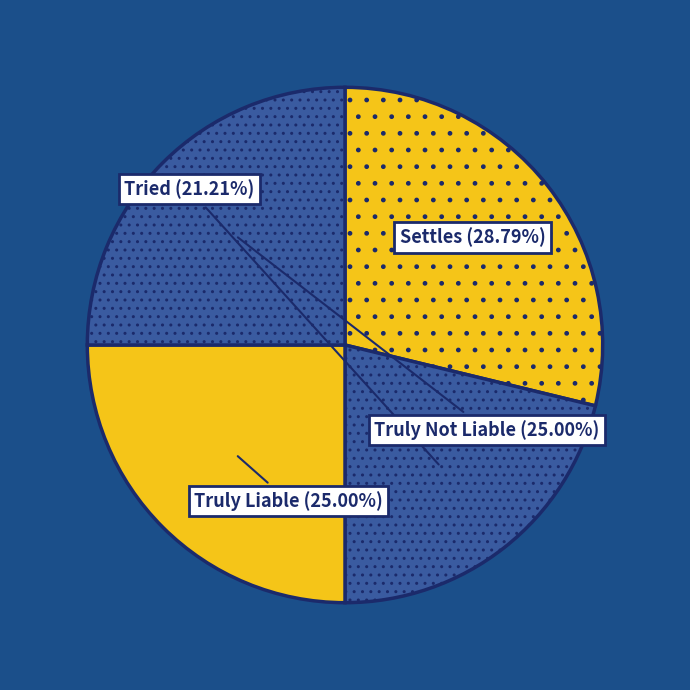

To the nearest percent, what is the difference between the Tried and Truly Not Liable slice percentages?

4%